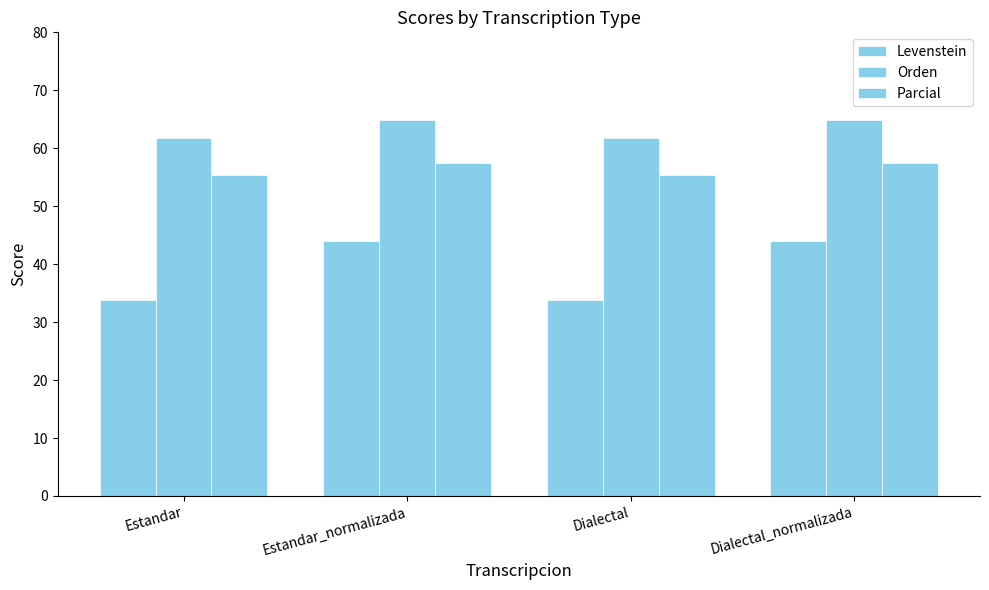

How many data points in Levenstein are less than 43?

2